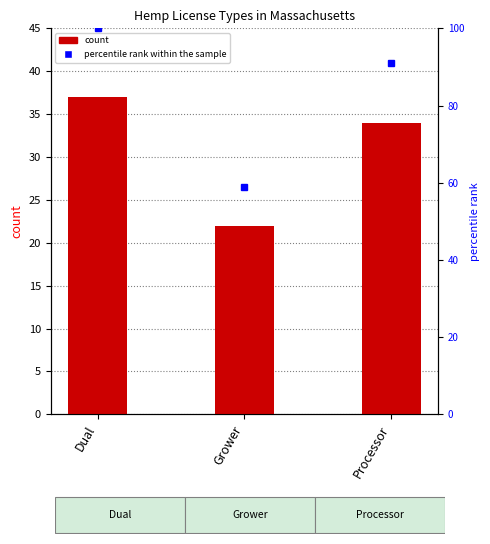

Which category has the highest value across all series?

Dual